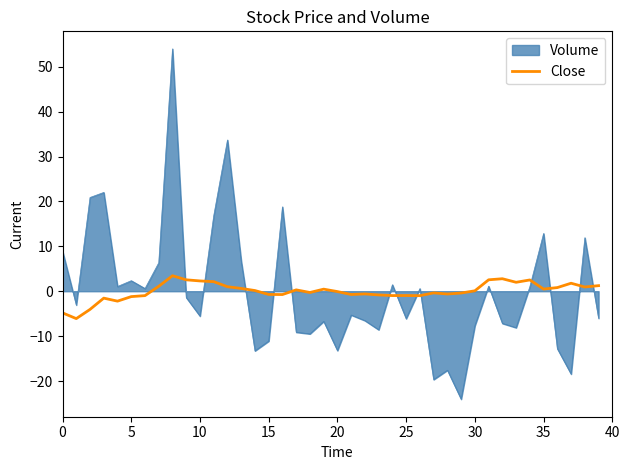

List the series in order of their peak value, lowest first.

Close, Volume